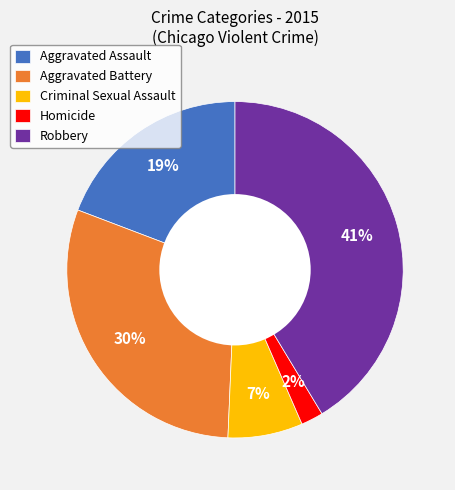

Do Criminal Sexual Assault and Aggravated Assault together represent more than half of the pie?

No